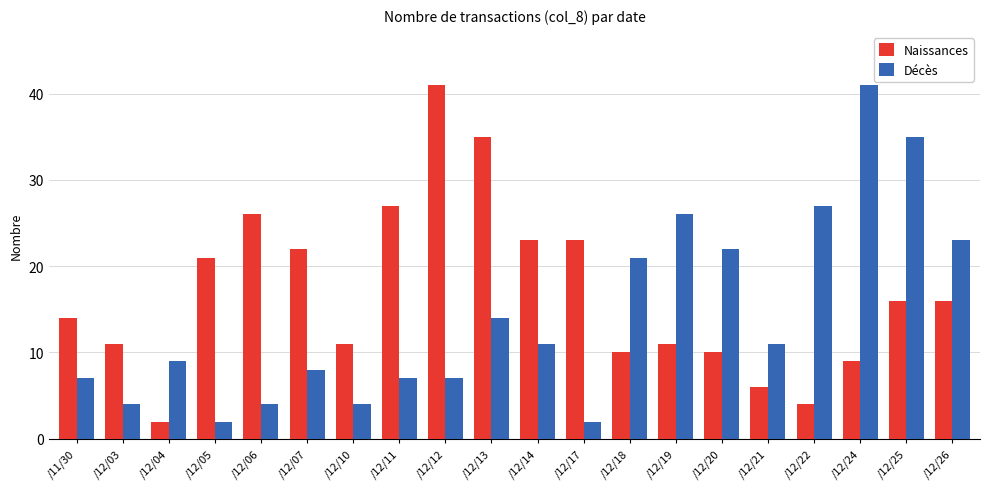

Which category has the highest value in the Décès series?

/12/24